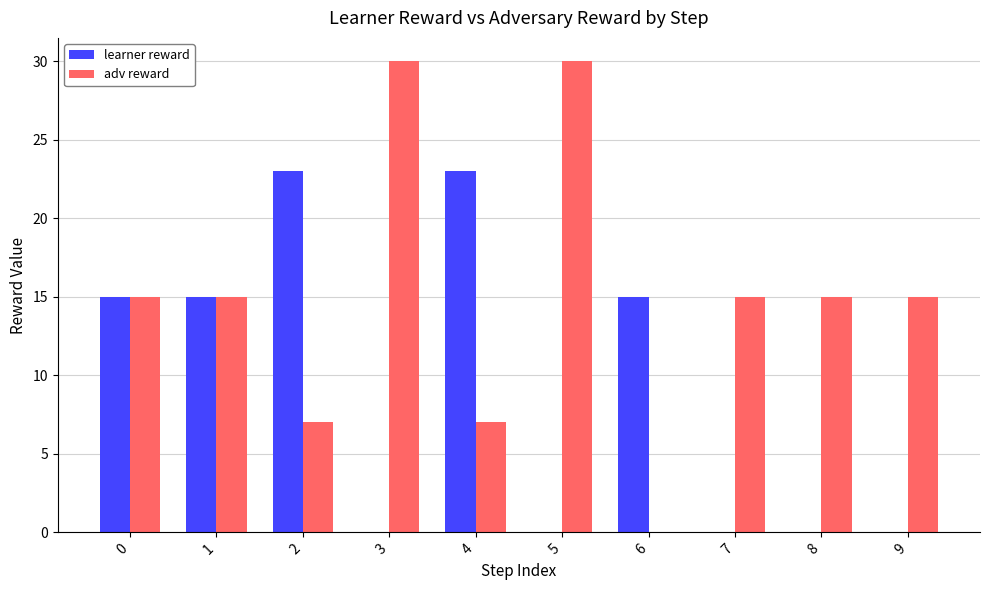

What is the average value of the learner reward series?

9